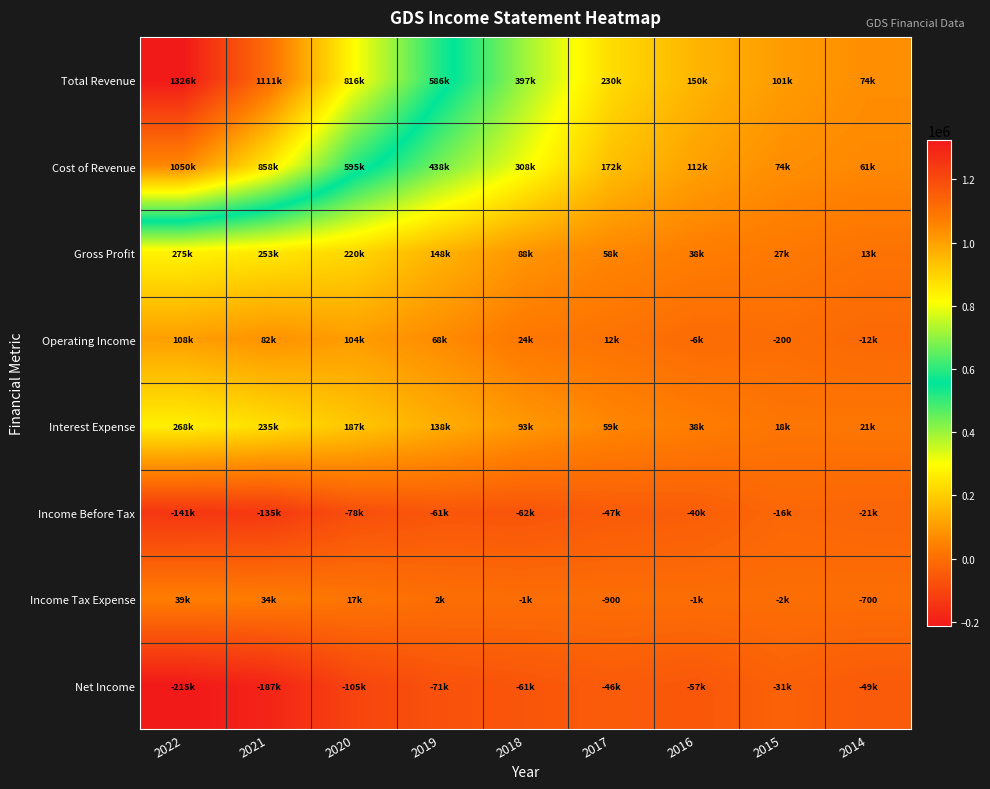

Between 2021 and 2018, which series saw the biggest shift?

Total Revenue